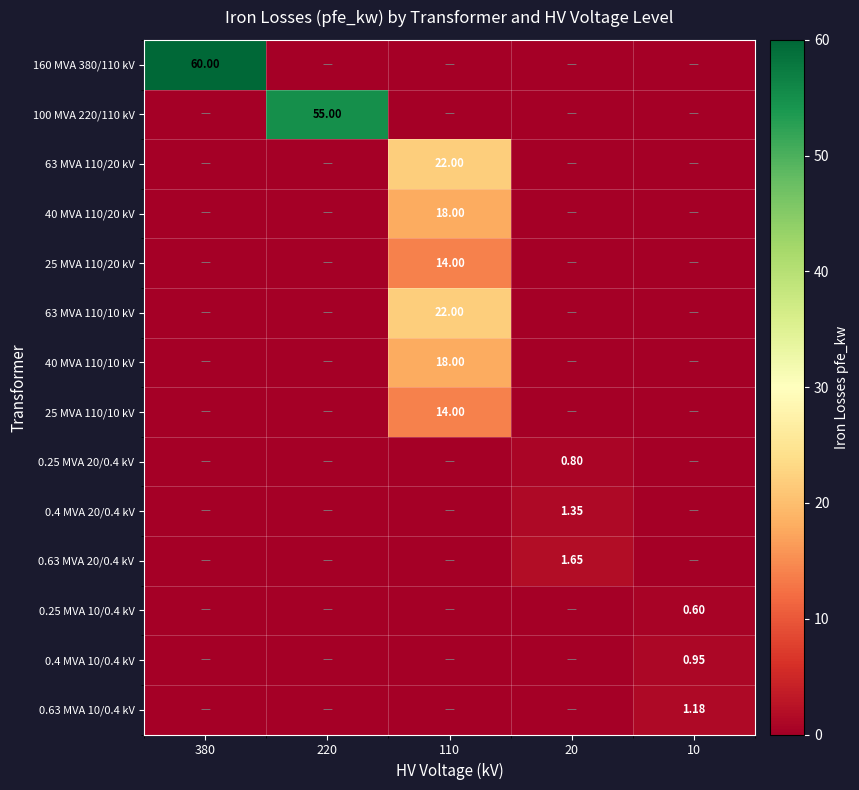

At how many categories does at least one series exceed 40?

2